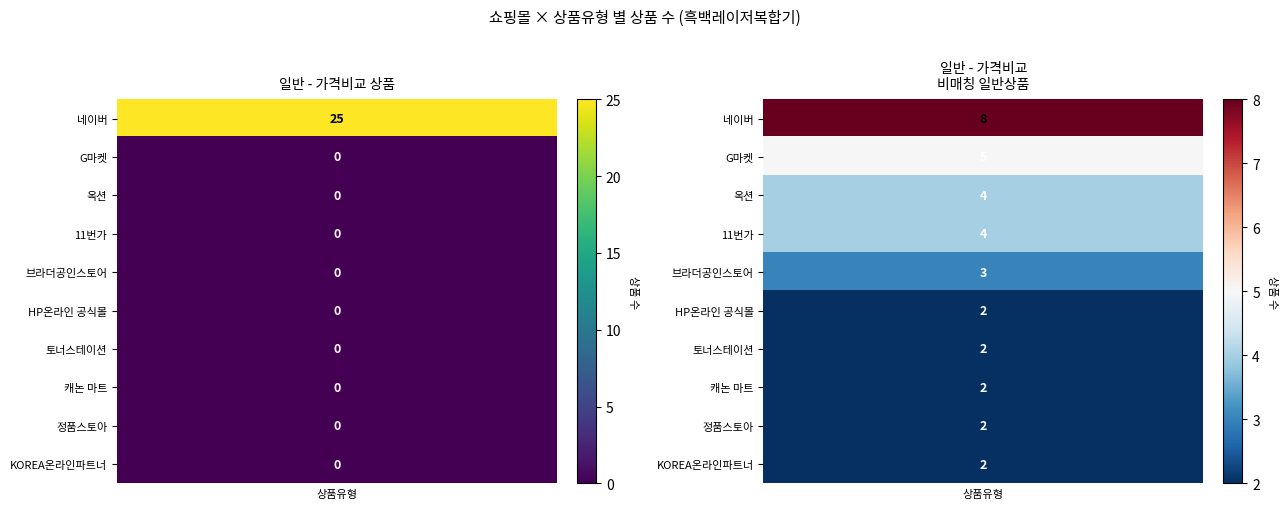

At 일반 - 가격비교 상품, list the series in order from largest to smallest.

네이버, G마켓, 옥션, 11번가, 브라더공인스토어, HP온라인 공식몰, 토너스테이션, 캐논 마트, 정품스토아, KOREA온라인파트너